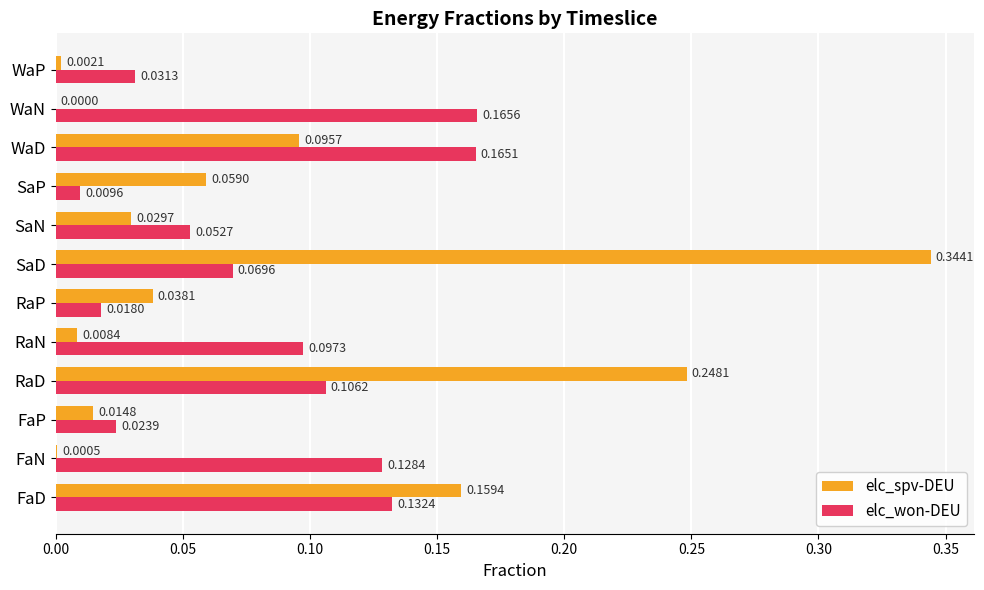

What is the sum of all elc_spv-DEU values?

1.0